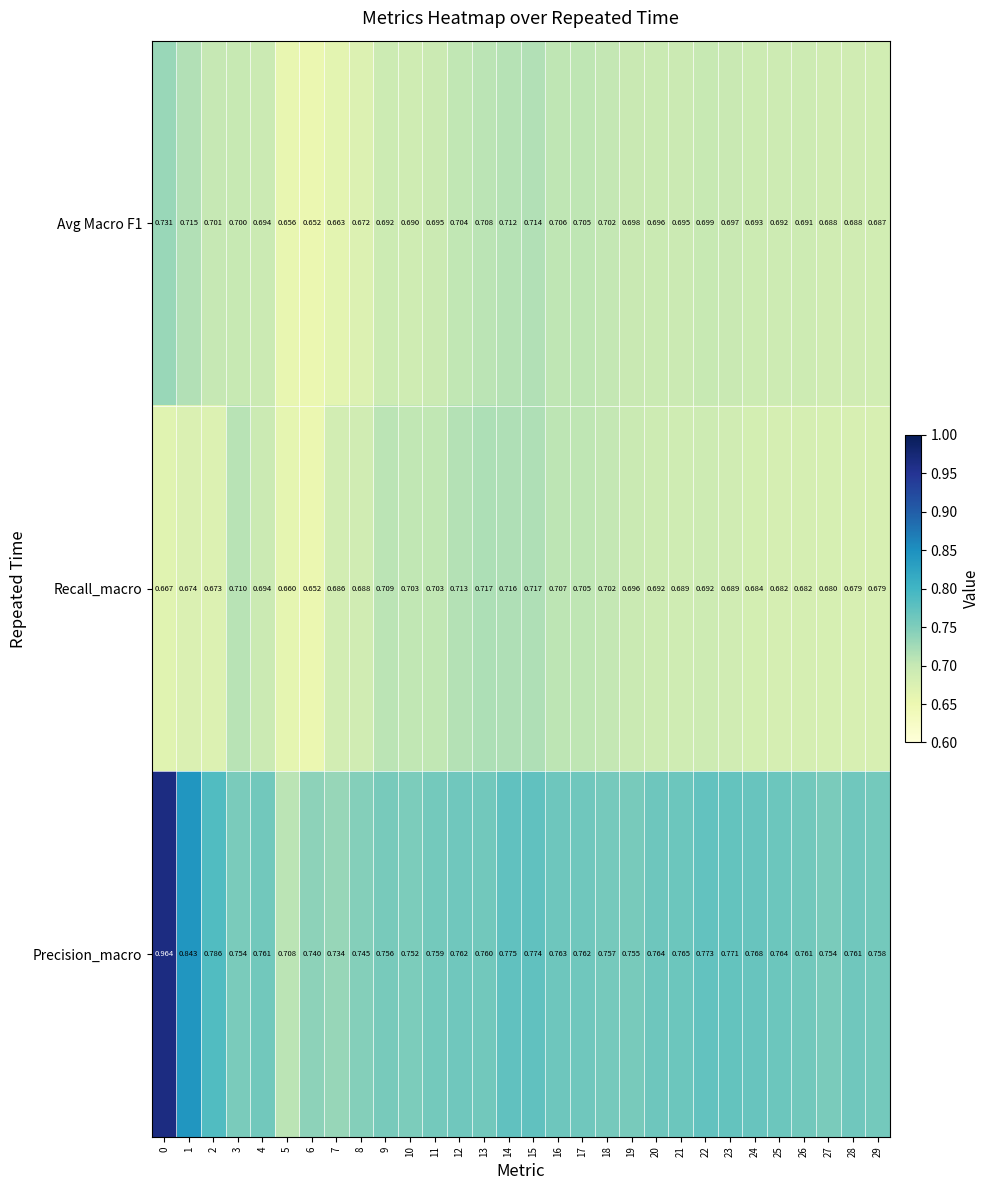

What is the total value across all series at 1?

2.2